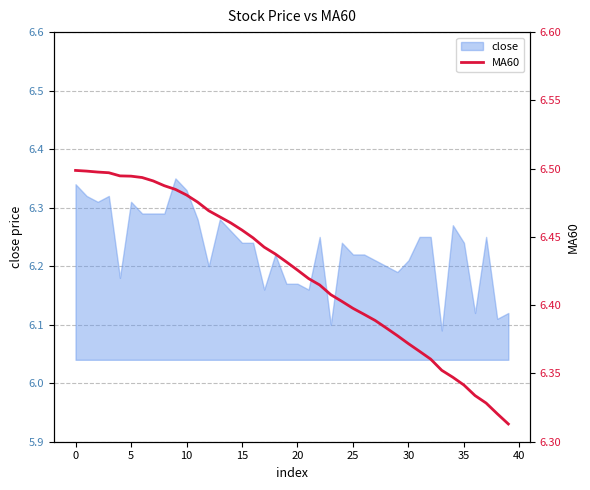

How many data points does each series have?

40